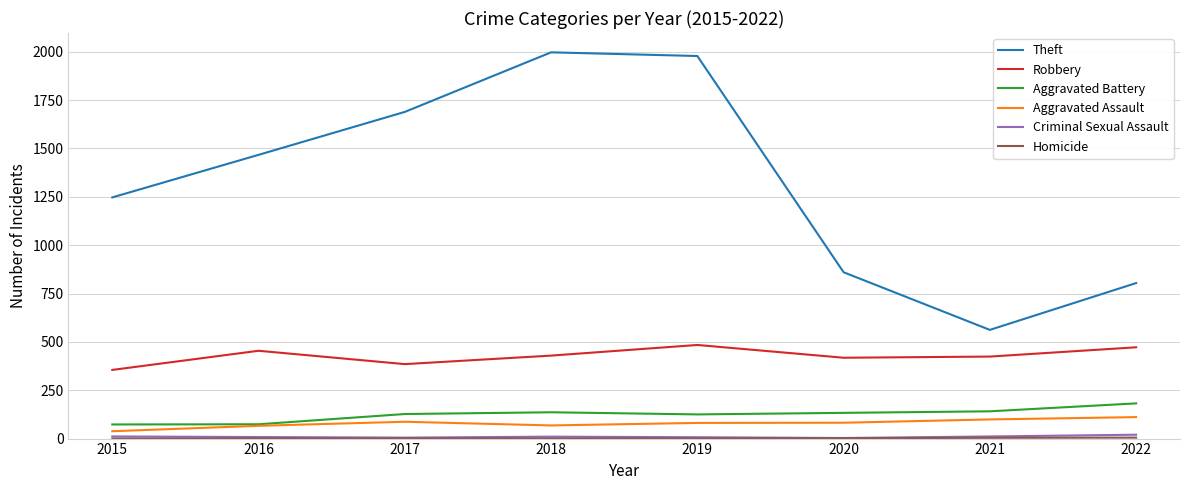

Which category has the lowest value in the Theft series?

2021